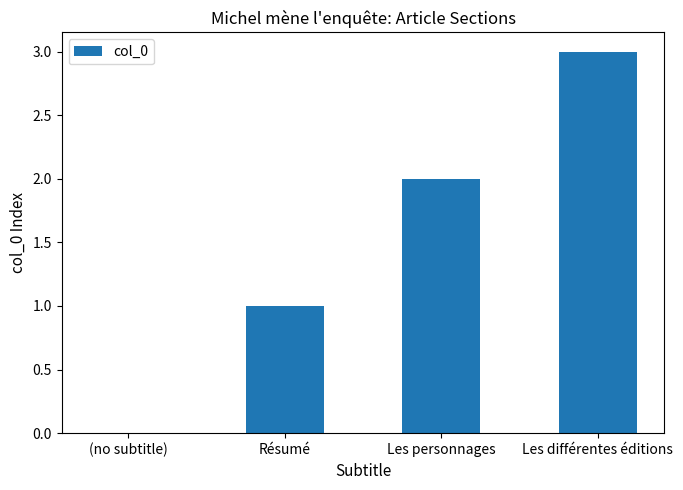

Count the number of data series in this chart.

1